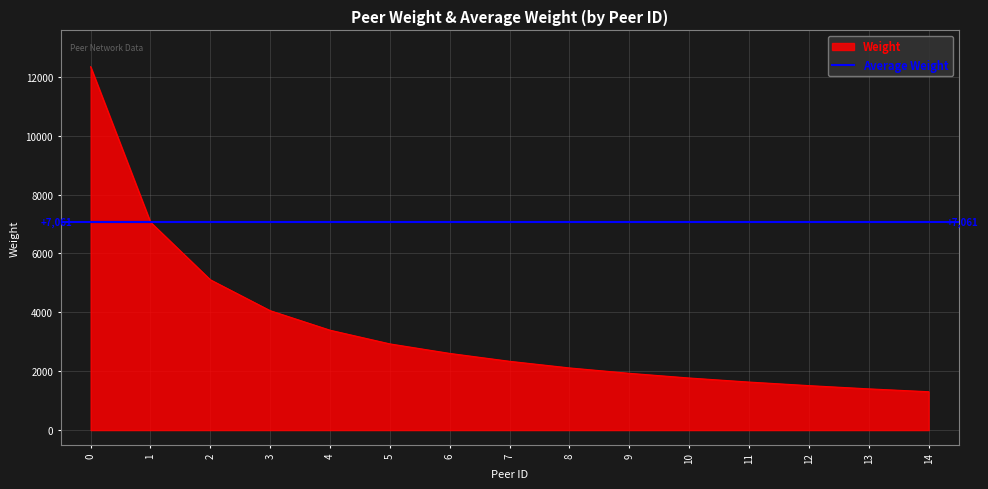

Which series changed the most between 1 and 7?

Weight